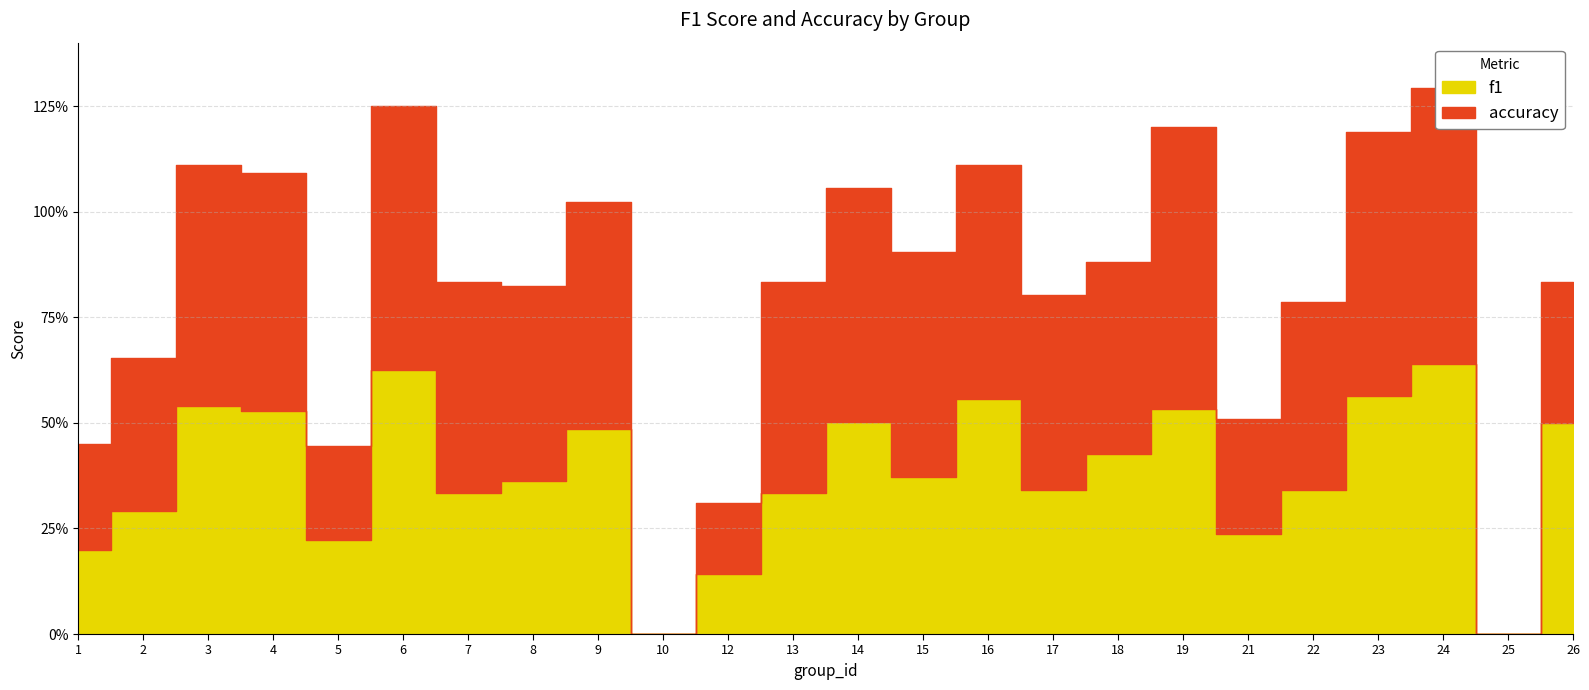

Between 25 and 7, which is larger?

7